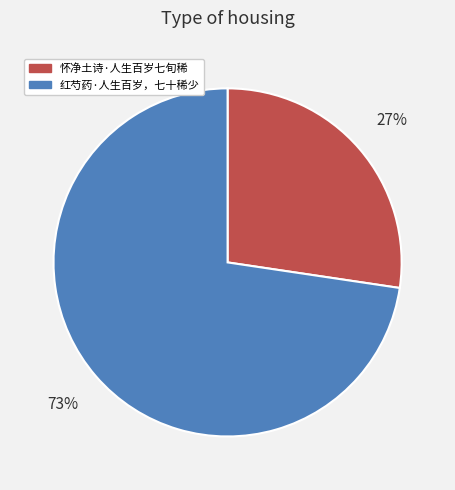

How many slices are in this pie chart?

2